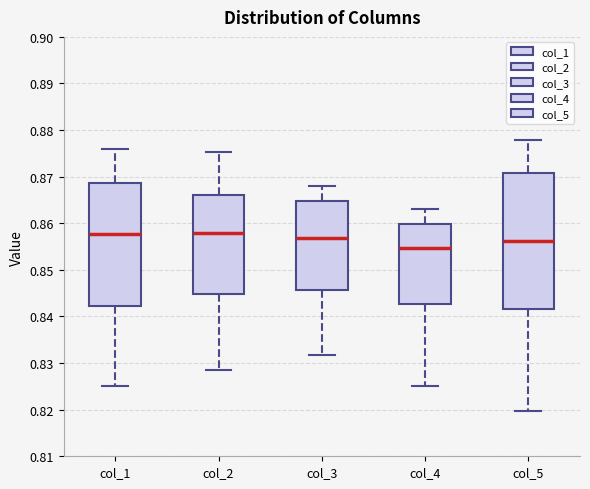

Reading left to right, transcribe this box plot: for each box, give where its median line is, the range the box spans, and where its two whiskers end, as read against the y-axis. The values are not printed on the chart, so give them approximately, as read against the axis.

col_1: median 0.858, box 0.842 to 0.869, whiskers 0.825 to 0.876
col_2: median 0.858, box 0.845 to 0.866, whiskers 0.829 to 0.875
col_3: median 0.857, box 0.846 to 0.865, whiskers 0.832 to 0.868
col_4: median 0.855, box 0.843 to 0.860, whiskers 0.825 to 0.863
col_5: median 0.856, box 0.842 to 0.871, whiskers 0.820 to 0.878